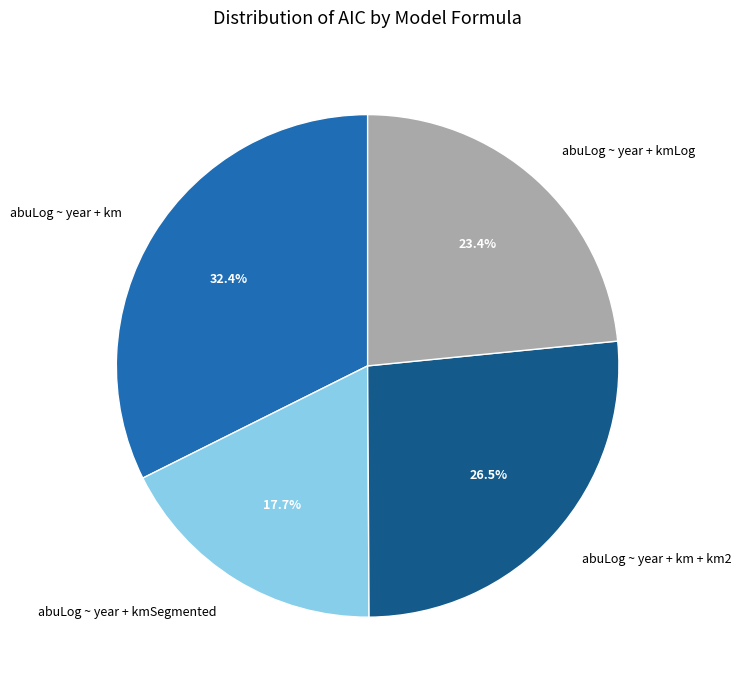

What is the largest slice in the pie chart?

abuLog ~ year + km